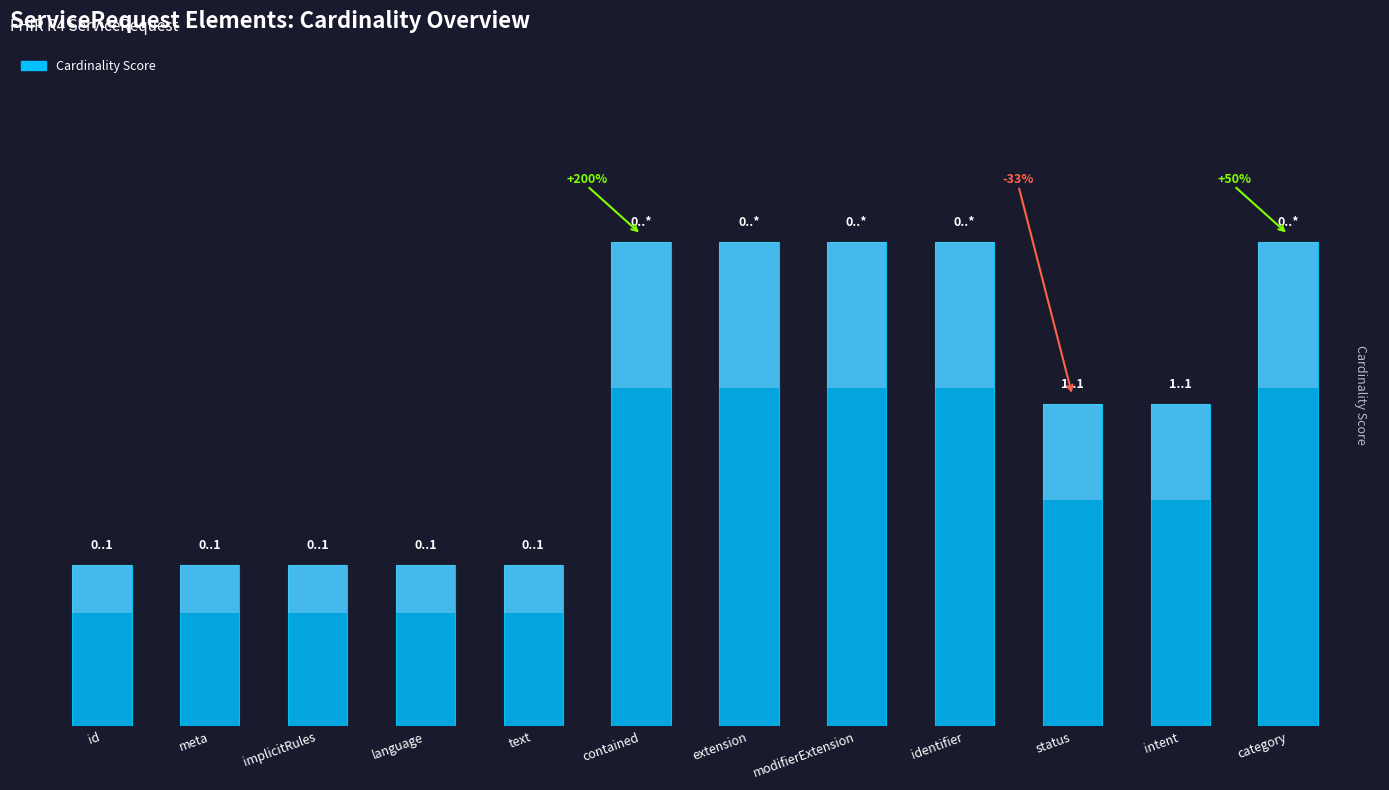

How many values are below 2?

5